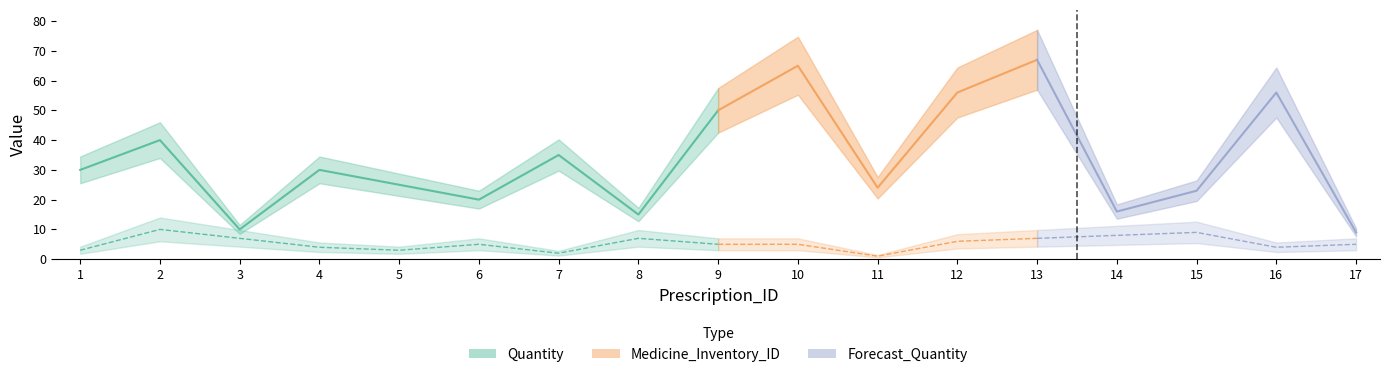

Reading left to right, transcribe all the data shown in this chart.

Quantity: 1=30	2=40	3=10	4=30	5=25	6=20	7=35	8=15	9=50	10=65	11=24	12=56	13=67	14=16	15=23	16=56	17=9
Medicine_Inventory_ID: 1=3	2=10	3=7	4=4	5=3	6=5	7=2	8=7	9=5	10=5	11=1	12=6	13=7	14=8	15=9	16=4	17=5